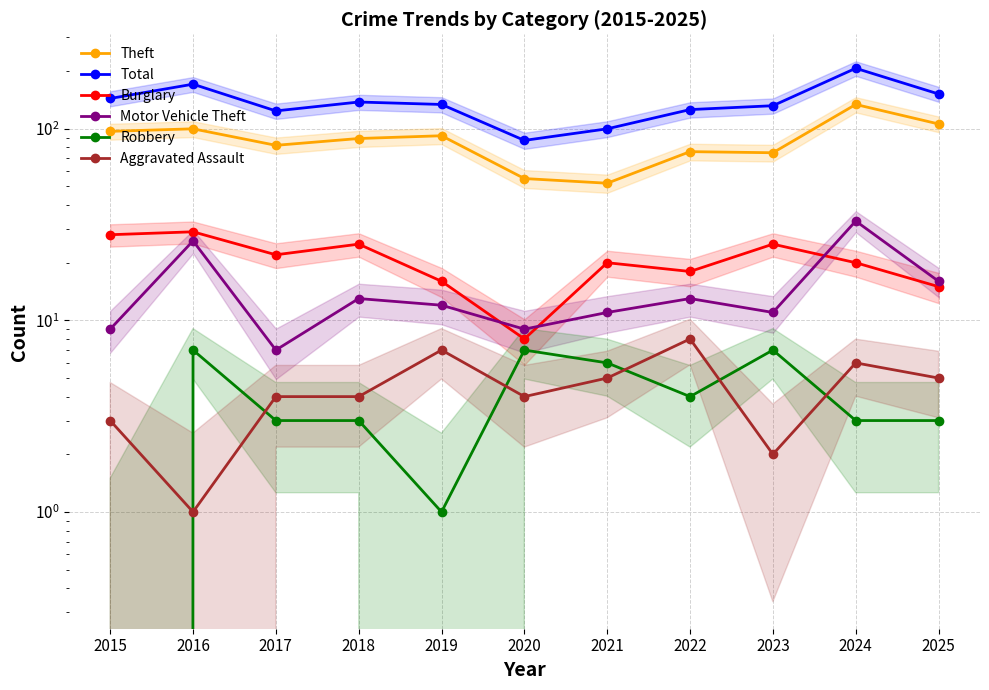

True or false: Theft and Burglary cross at least once.

False